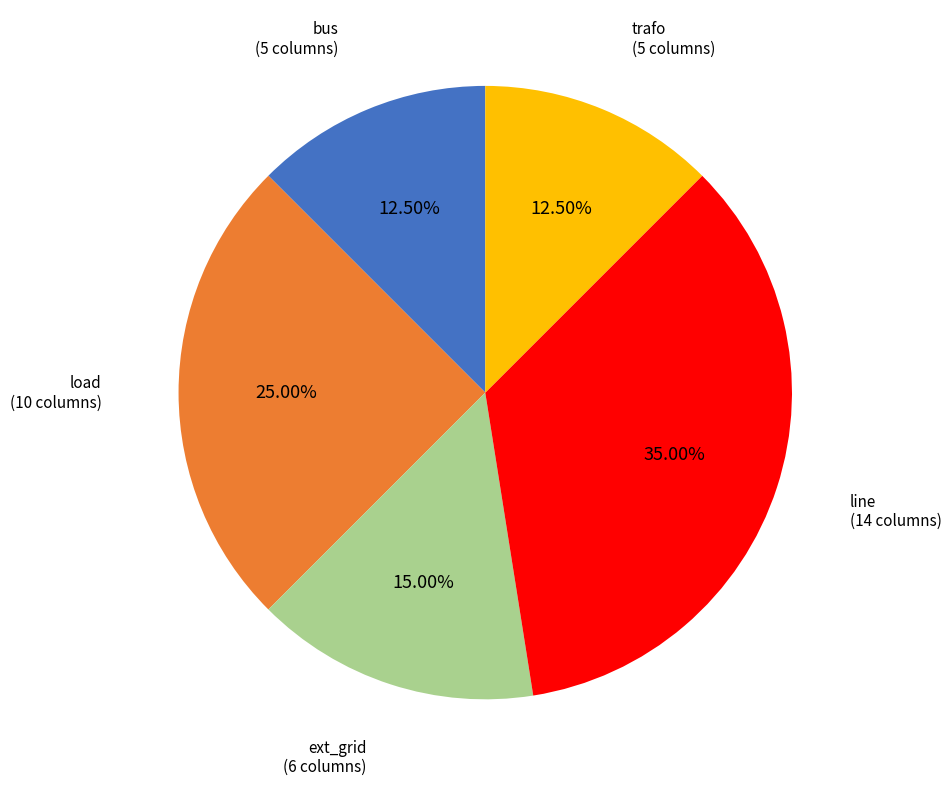

What percentage do trafo and load together represent?

37.5%